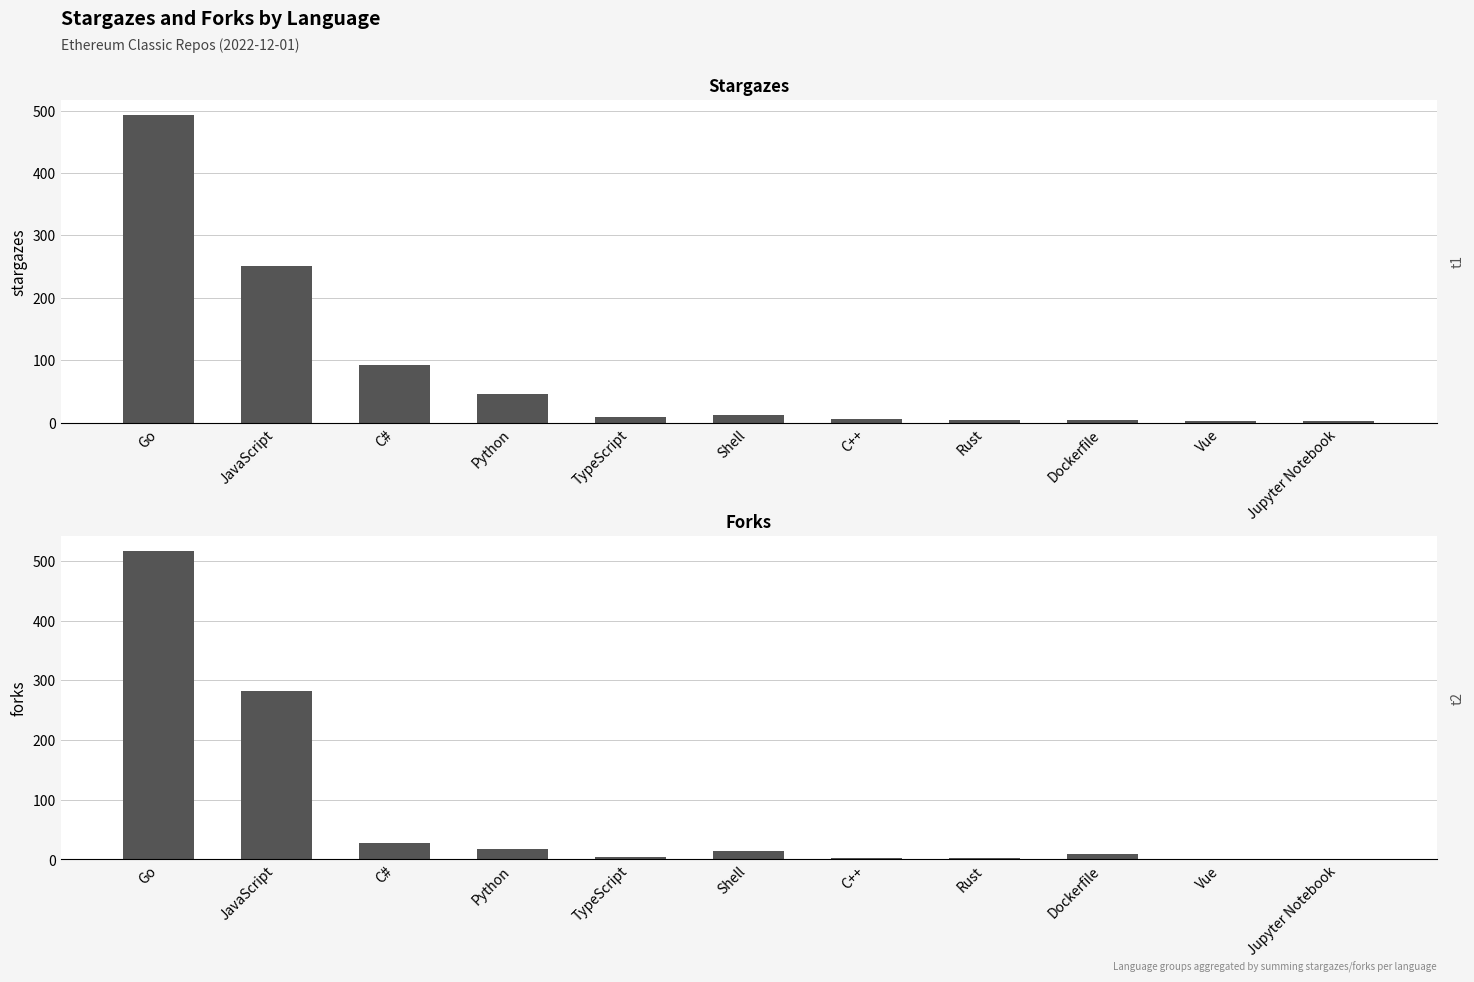

What is the difference between the maximum and minimum values in the stargazes series?

490